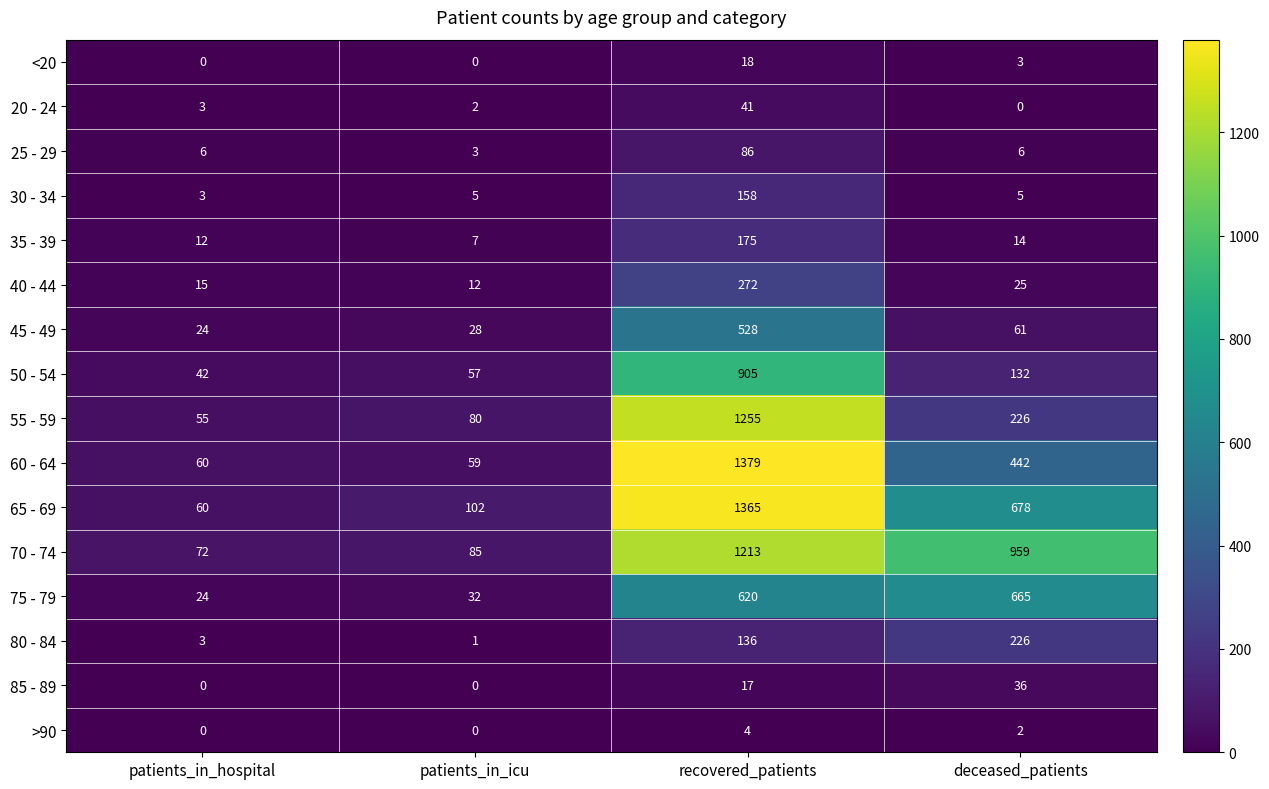

What is the maximum value for 30 - 34?

158